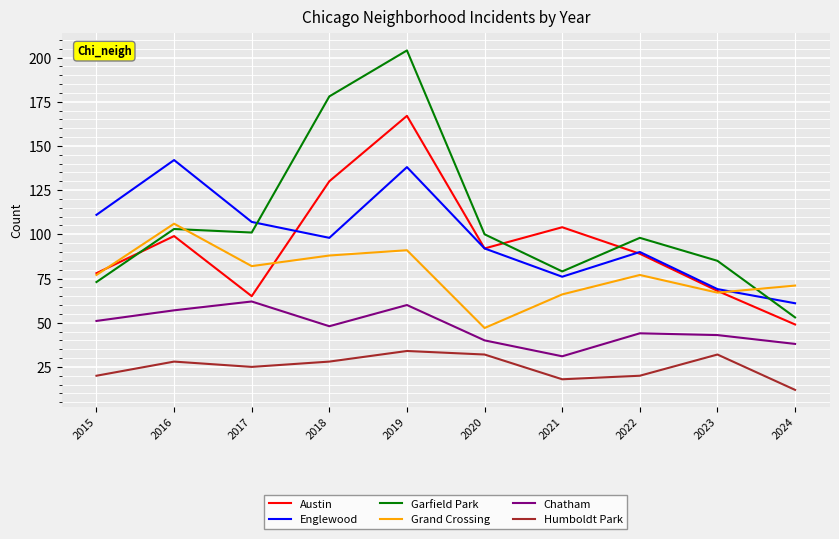

Reading left to right, what are all the values shown in this chart?

Austin: 78	99	65	130	167	92	104	89	68	49
Englewood: 111	142	107	98	138	92	76	90	69	61
Garfield Park: 73	103	101	178	204	100	79	98	85	53
Grand Crossing: 77	106	82	88	91	47	66	77	67	71
Chatham: 51	57	62	48	60	40	31	44	43	38
Humboldt Park: 20	28	25	28	34	32	18	20	32	12